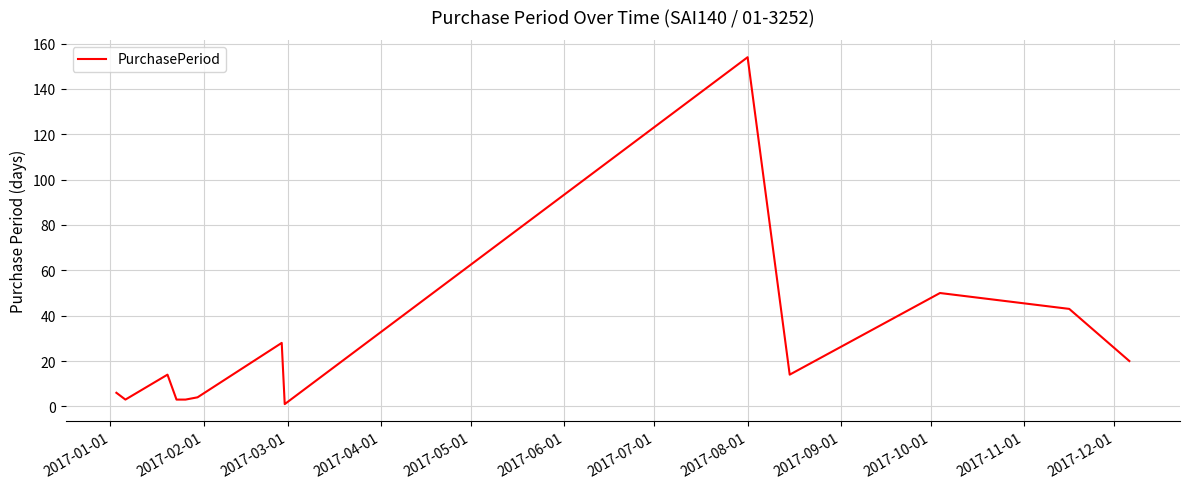

What is the greatest value displayed?

154